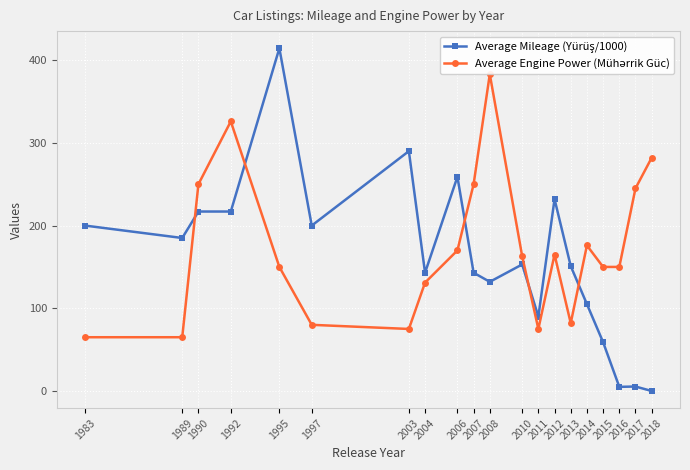

List the series in order of their peak value, highest first.

Average Mileage (Yürüş/1000), Average Engine Power (Mühərrik Güc)